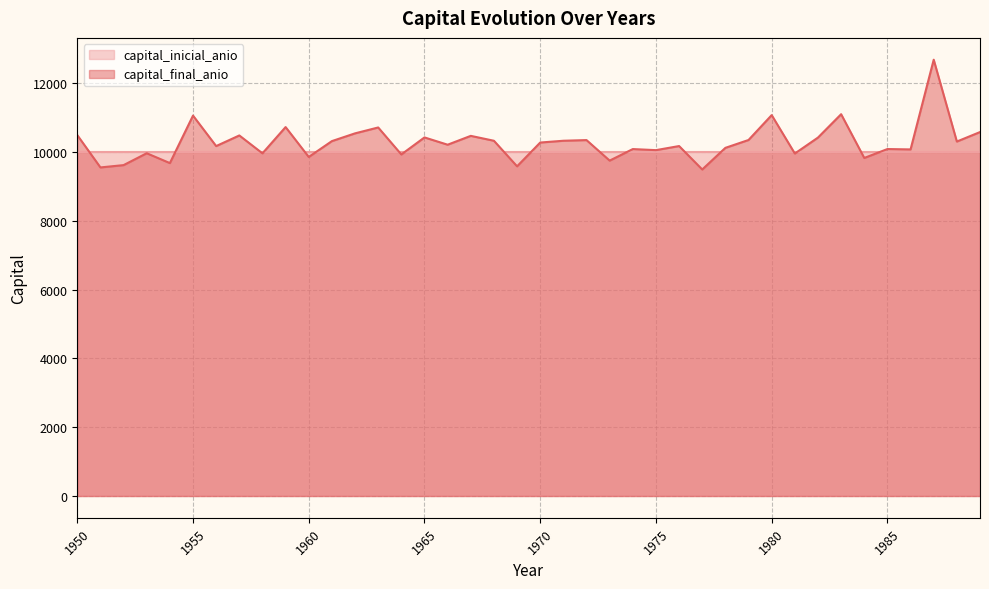

Reading left to right, what are all the values shown in this chart?

10496.6	9556.3	9623.5	9968.9	9682.3	11063.5	10177.3	10486.2	9966.3	10729.8	9860.5	10321.7	10547.1	10718.3	9933.1	10428.8	10217.0	10474.2	10331.8	9588.6	10280.1	10332.1	10351.3	9754.6	10090.0	10059.0	10177.9	9496.2	10125.5	10354.3	11077.7	9960.7	10424.6	11104.2	9831.7	10090.8	10080.0	12689.2	10309.0	10584.6